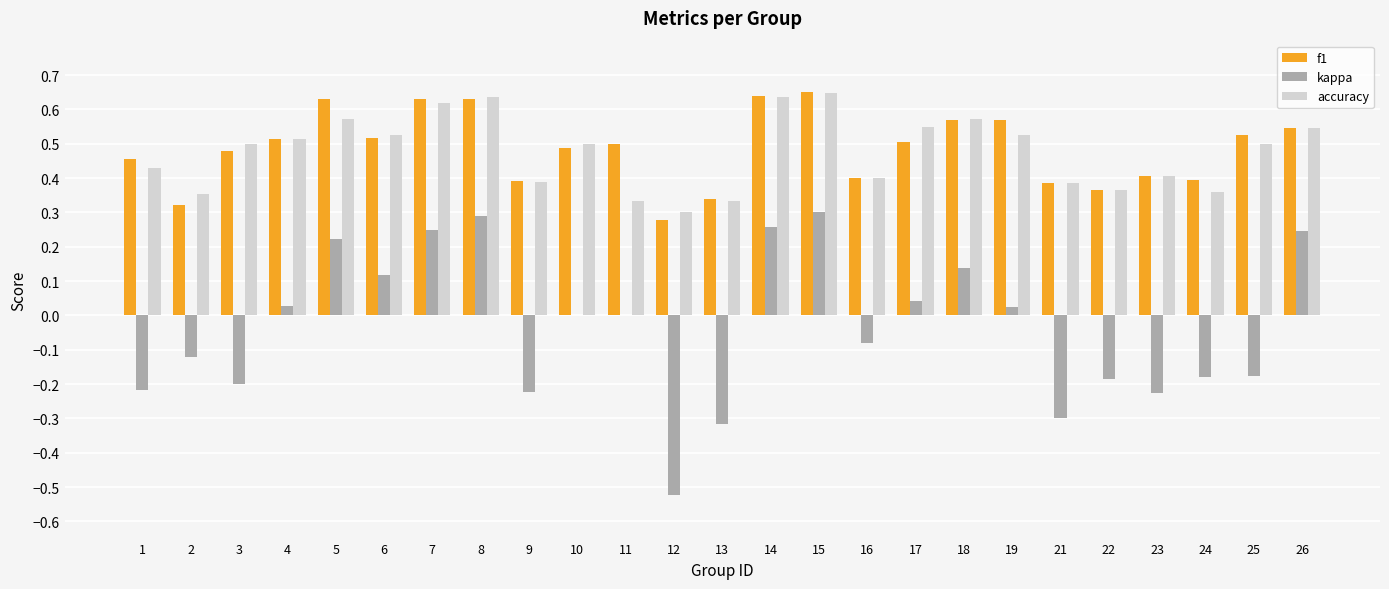

What is the total value across all series at 3?

0.8